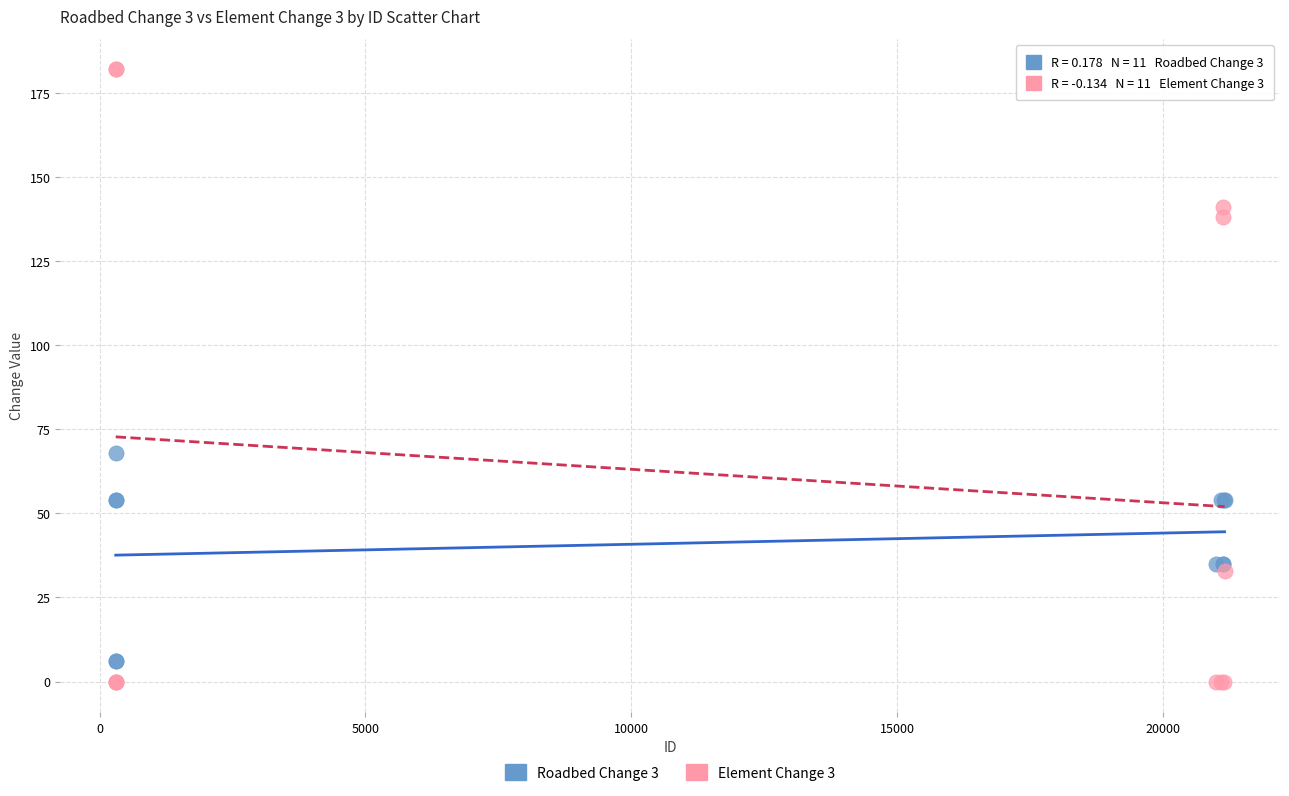

Which series contains the highest Y value?

Element Change 3